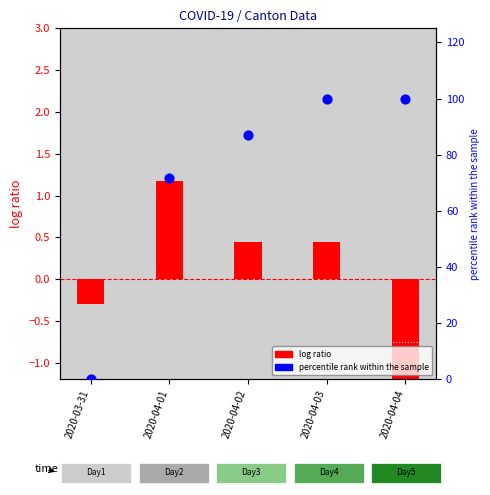

At which category is the sum across all series the highest?

2020-04-03